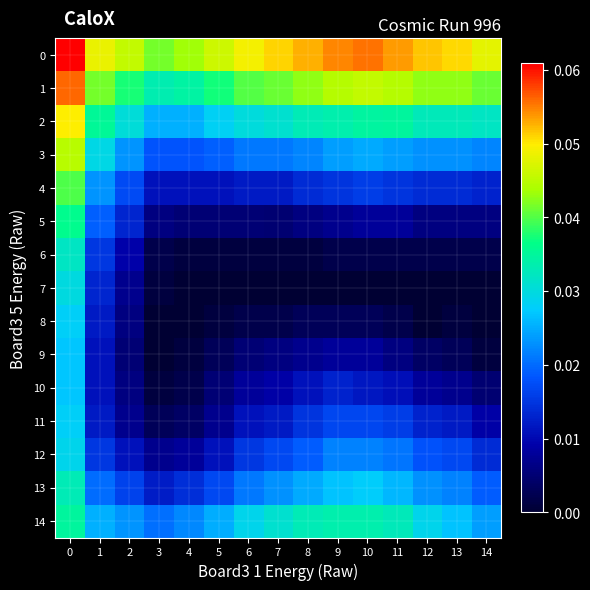

Rank the series by their maximum value, from highest to lowest.

0, 1, 2, 3, 4, 5, 14, 13, 6, 7, 12, 8, 11, 9, 10